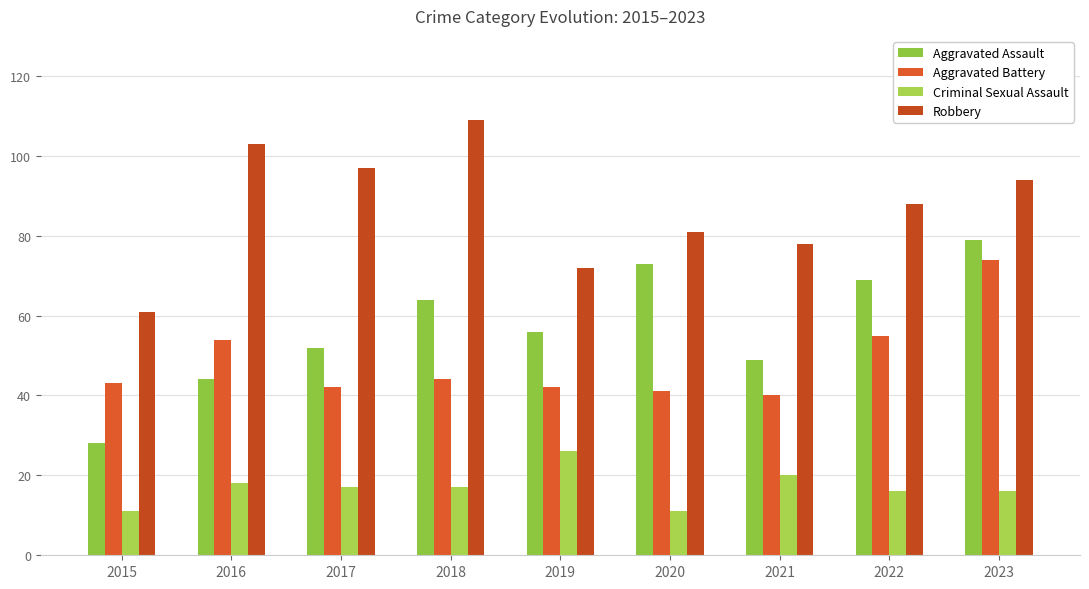

Which series changed the most between 2017 and 2018?

Aggravated Assault